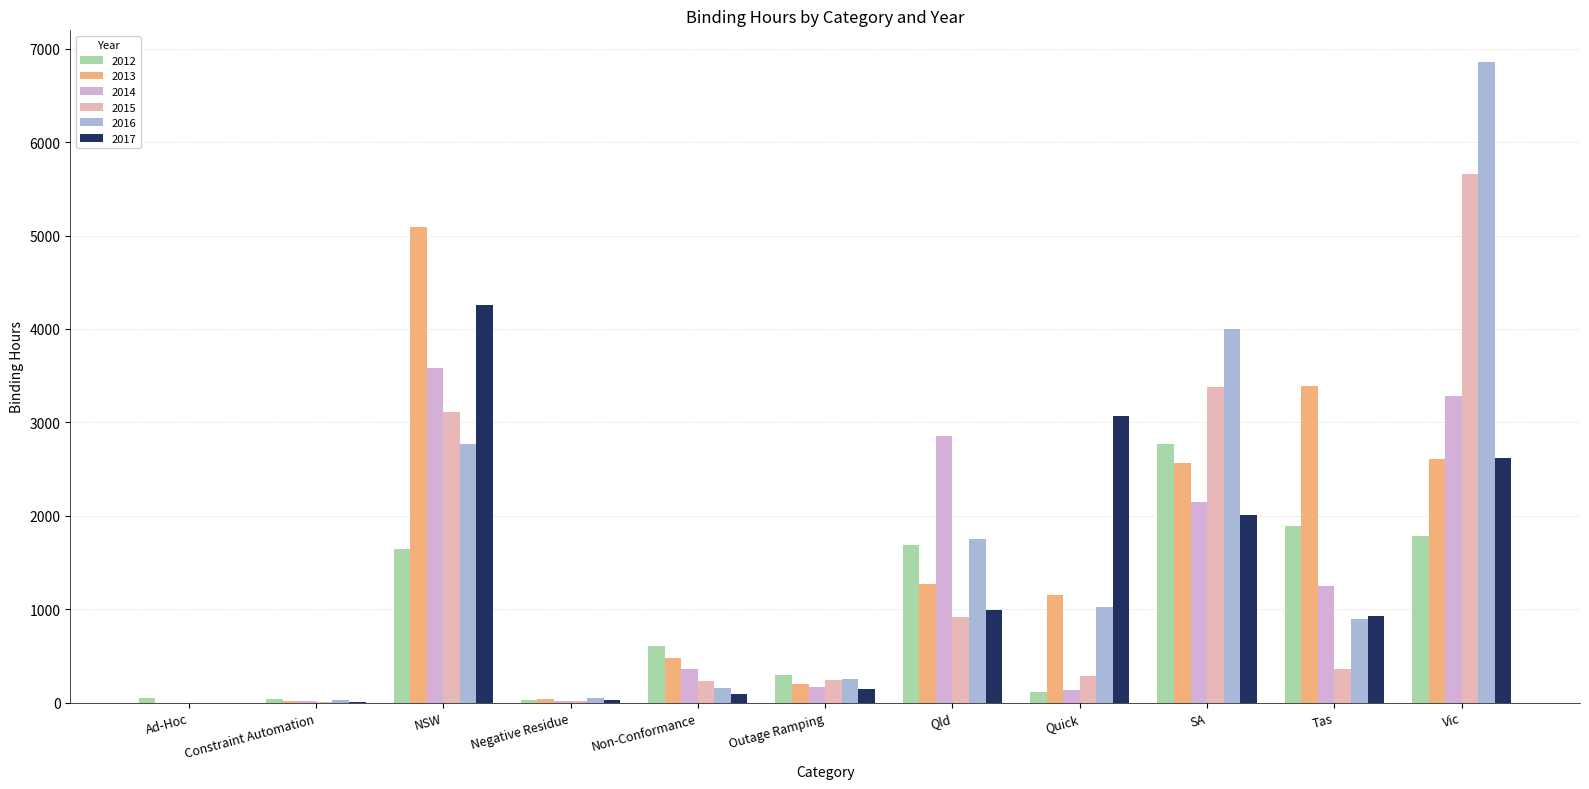

At Quick, list the series in order from smallest to largest.

2012, 2014, 2015, 2016, 2013, 2017